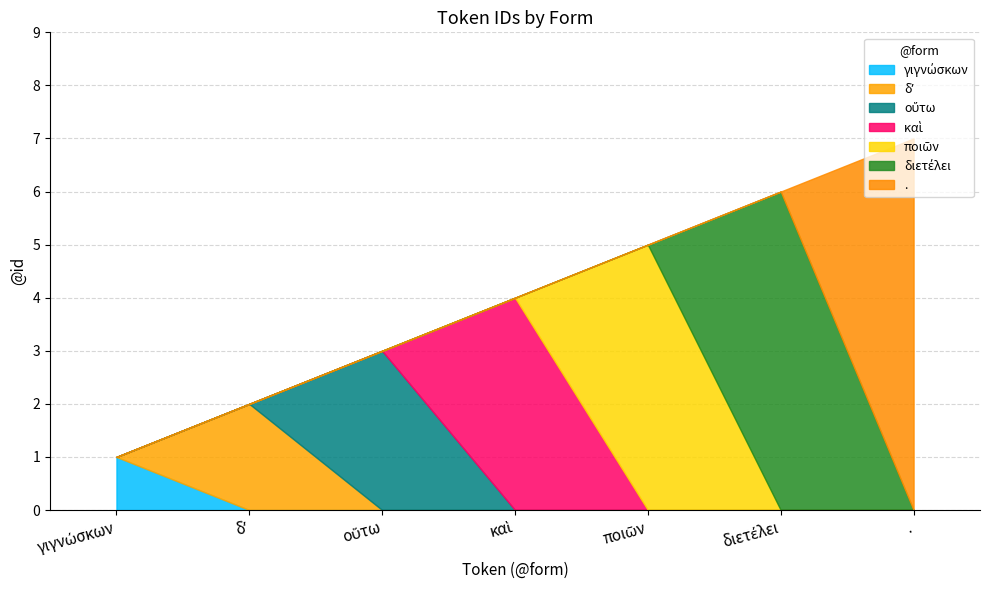

Is it true that the value at δʼ is 3?

False